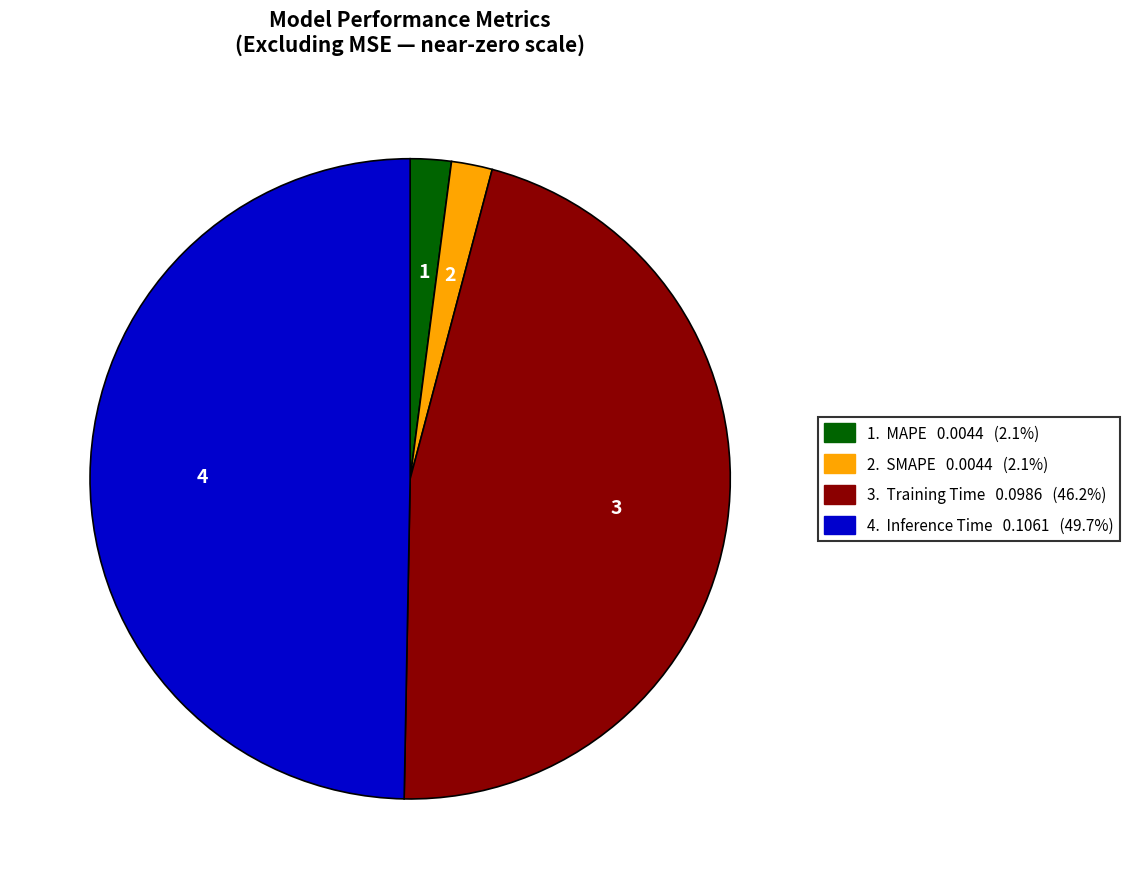

Is there a majority slice in this chart?

No